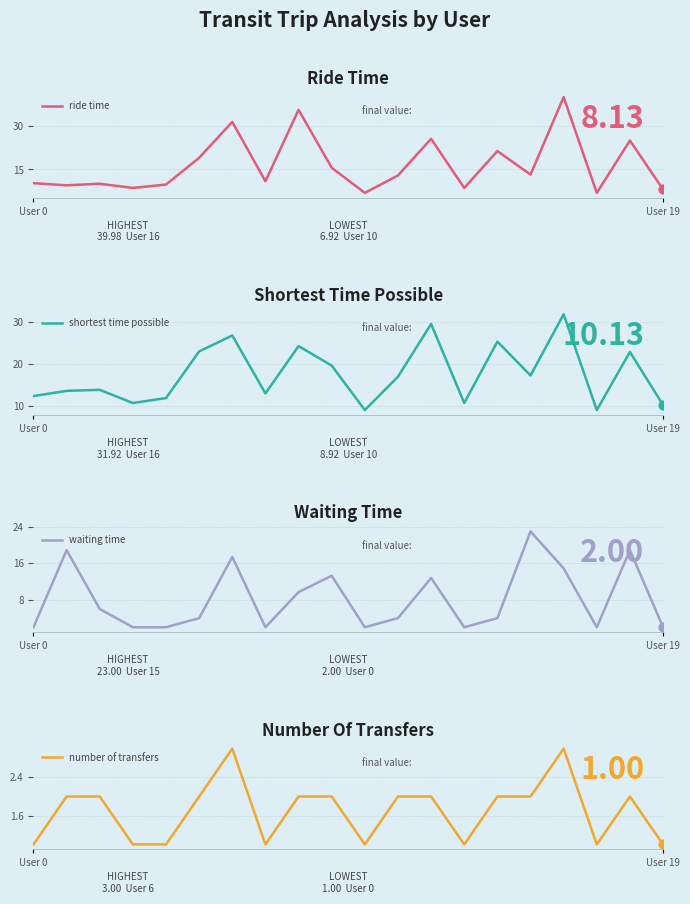

Which series has the largest total across all categories?

shortest time possible